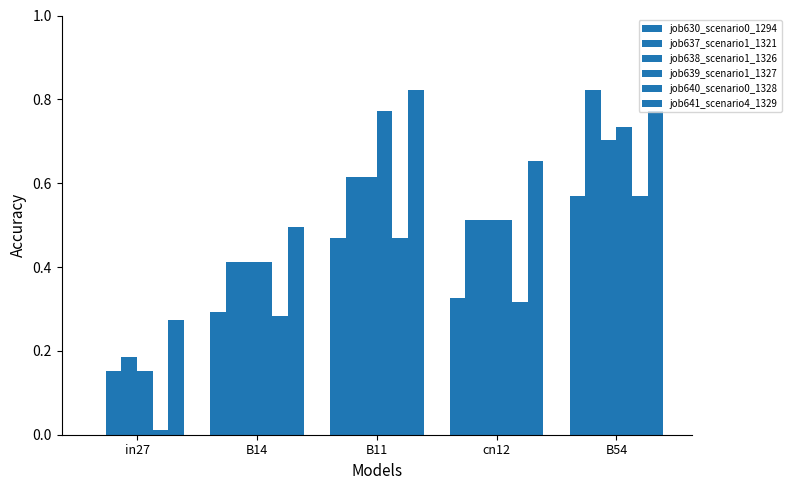

How many positive values does the job630_scenario0_1294 series have?

4